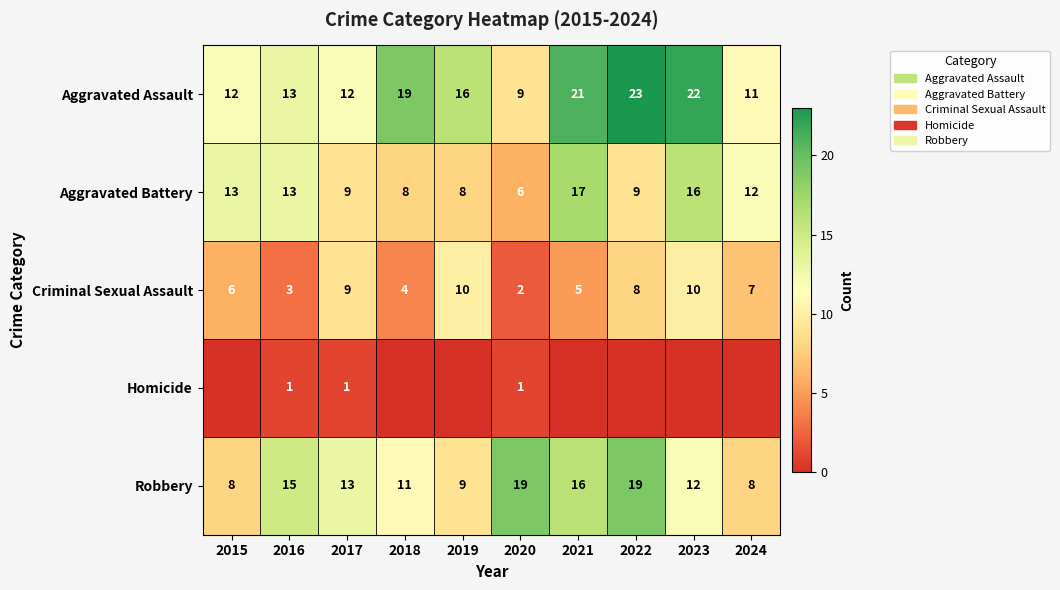

True or false: Aggravated Battery has a value of 5 at 2015.

False